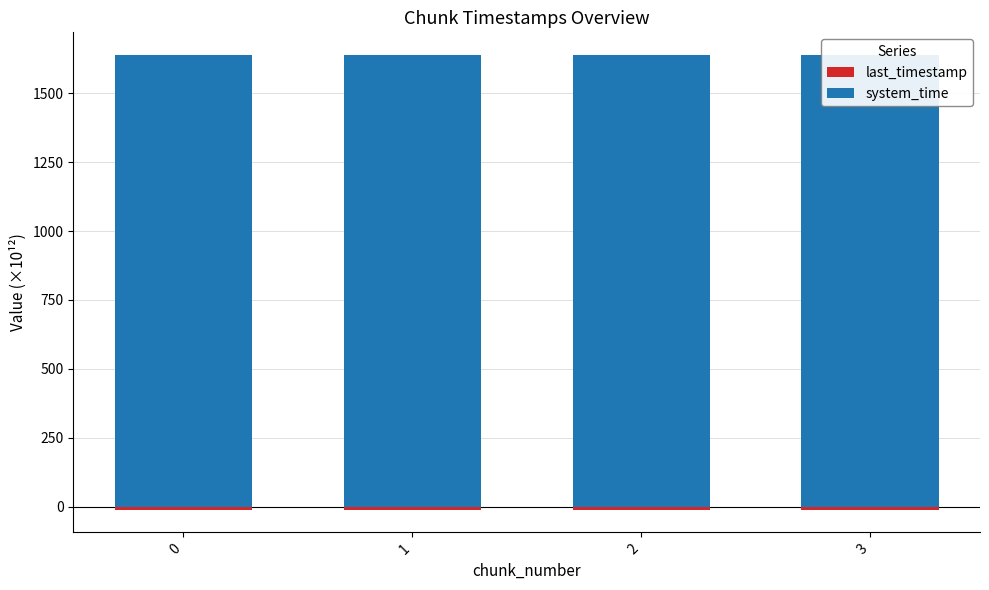

Reading right to left, what are all the values shown in this chart?

last_timestamp: -10.8	-10.8	-10.8	-10.8
system_time: 1638.8	1638.8	1638.8	1638.8